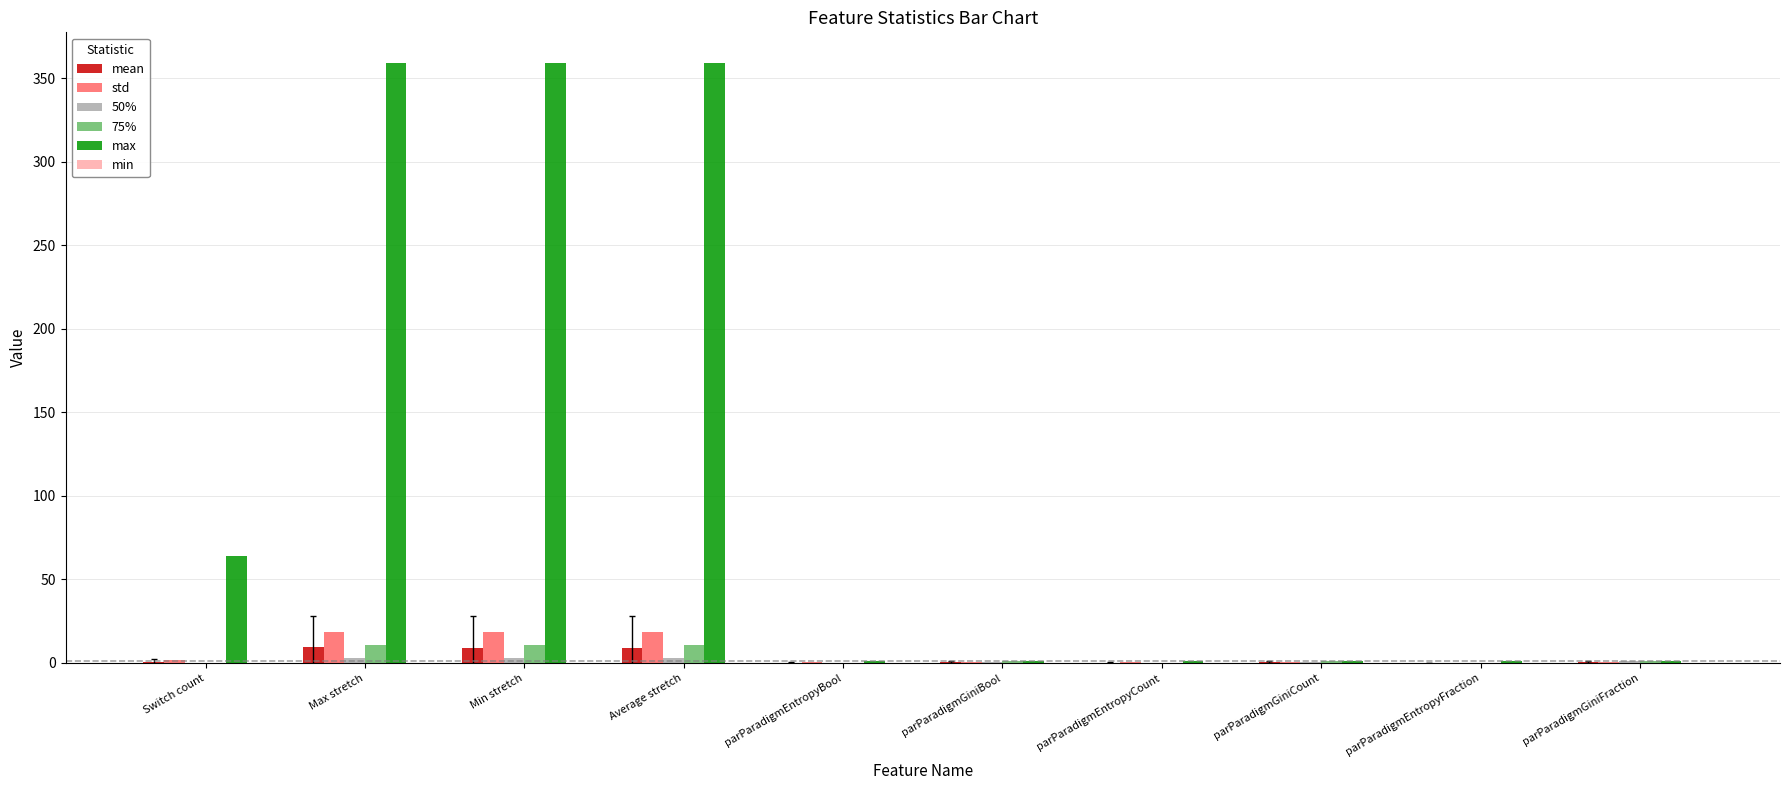

The value of max at Min stretch is 120.9. True or false?

False